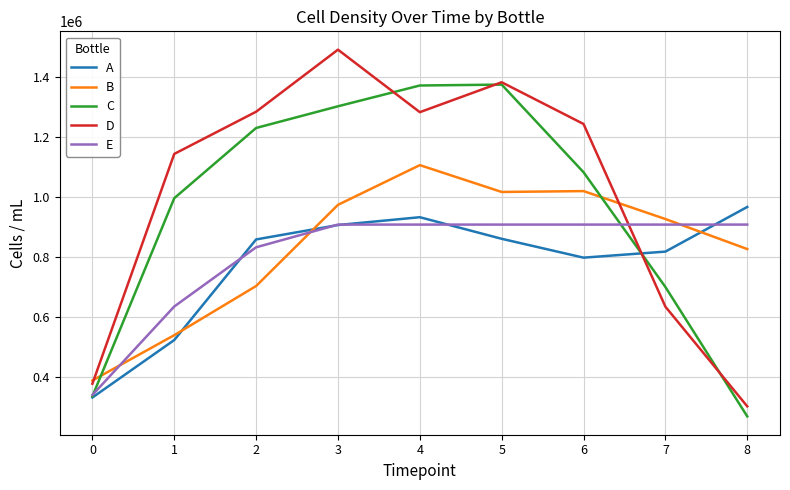

Is this an area chart (filled region under the line)?

No